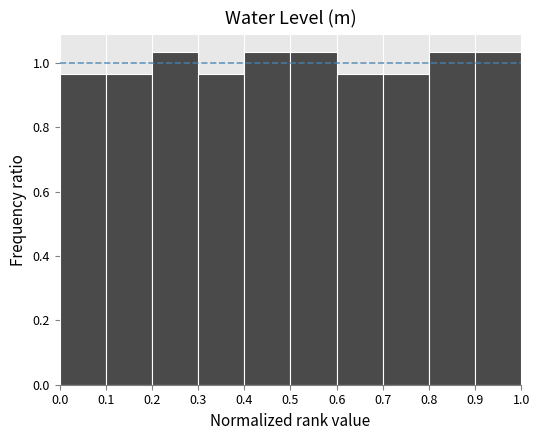

Reading left to right, transcribe this chart: for each bar, give the range it covers on the x-axis and its height. The values are not printed on the chart, so give them approximately, as read against the axis.

0.0 to 0.1: 0.96
0.1 to 0.2: 0.96
0.2 to 0.3: 1.04
0.3 to 0.4: 0.96
0.4 to 0.5: 1.04
0.5 to 0.6: 1.04
0.6 to 0.7: 0.96
0.7 to 0.8: 0.96
0.8 to 0.9: 1.04
0.9 to 1.0: 1.04